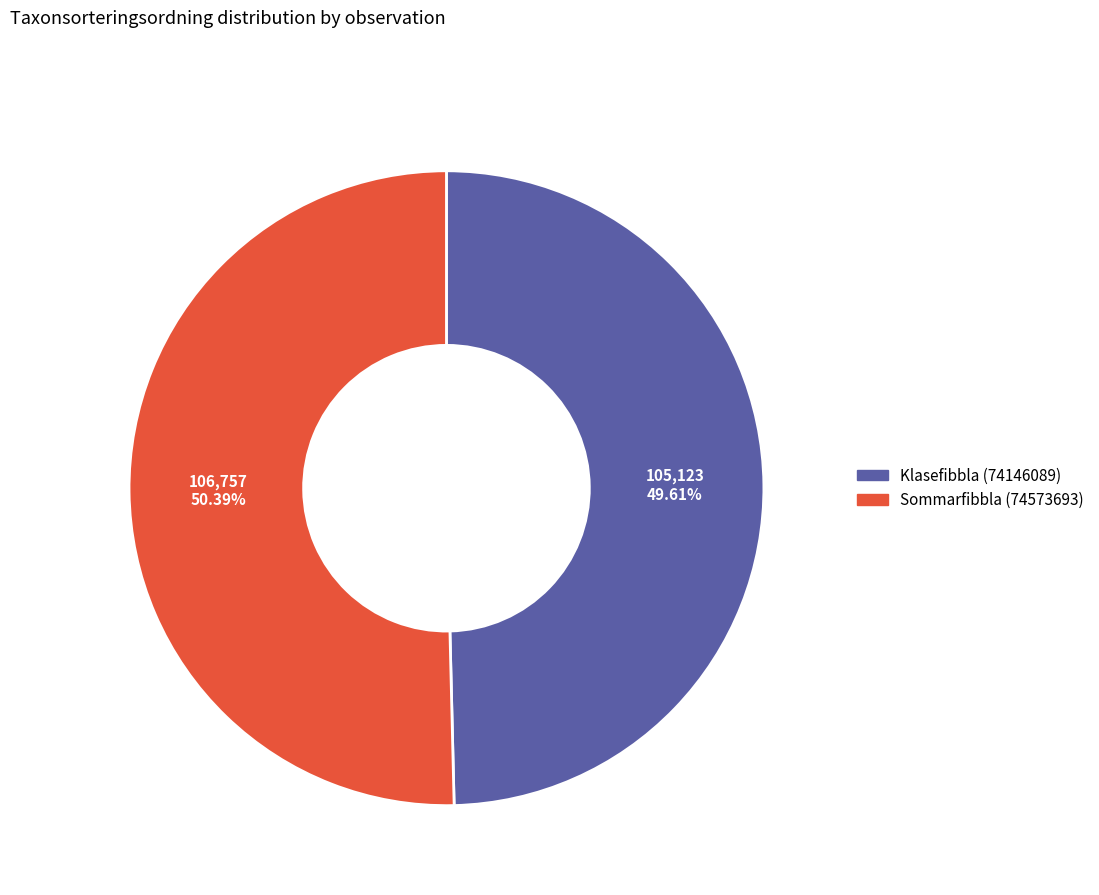

Rank the categories by value from highest to lowest.

Sommarfibbla (74573693), Klasefibbla (74146089)